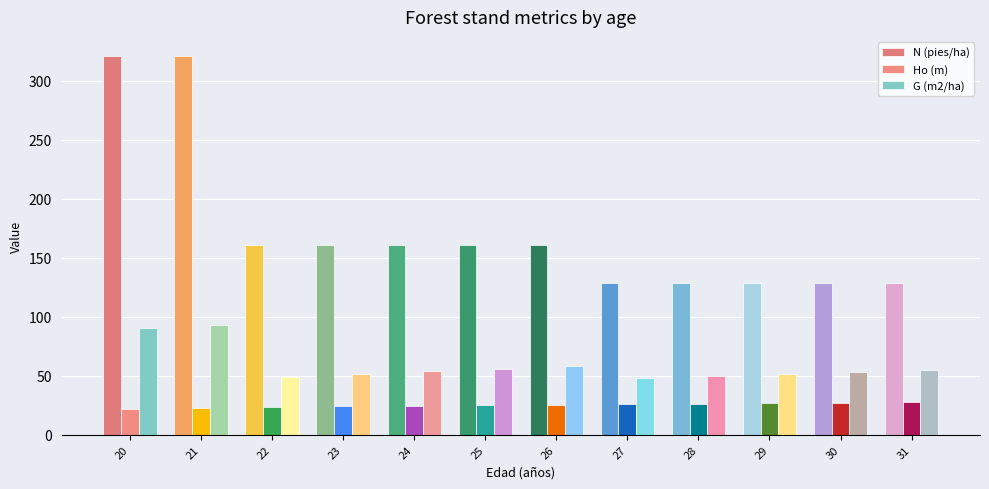

How many data points does each series have?

12